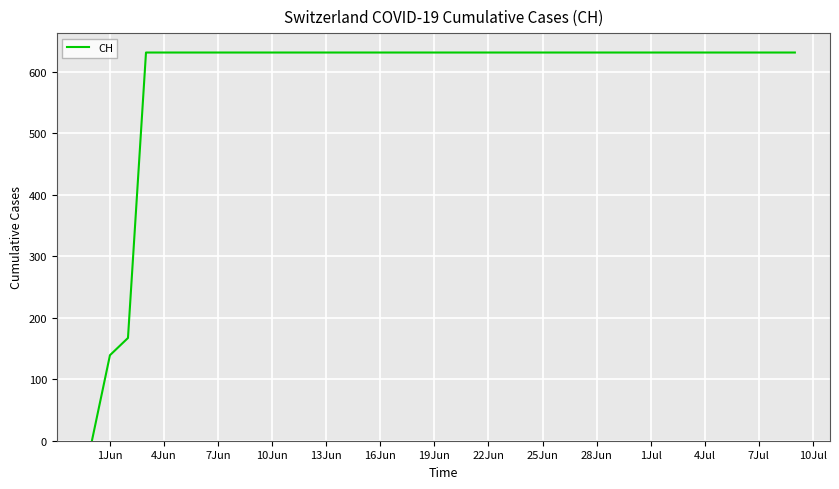

What is the maximum value shown in the chart?

631